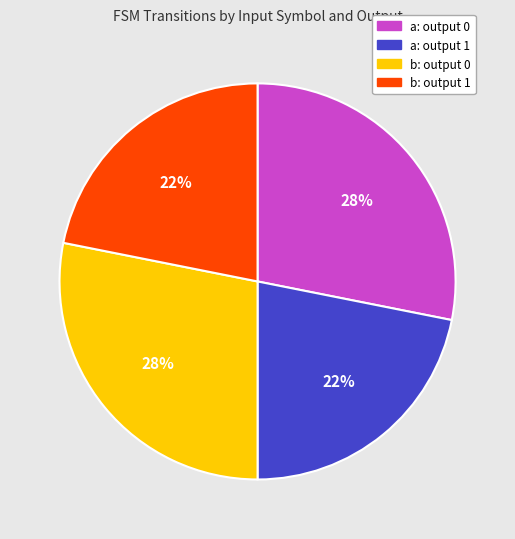

Which has a higher value, b: output 0 or a: output 1?

b: output 0